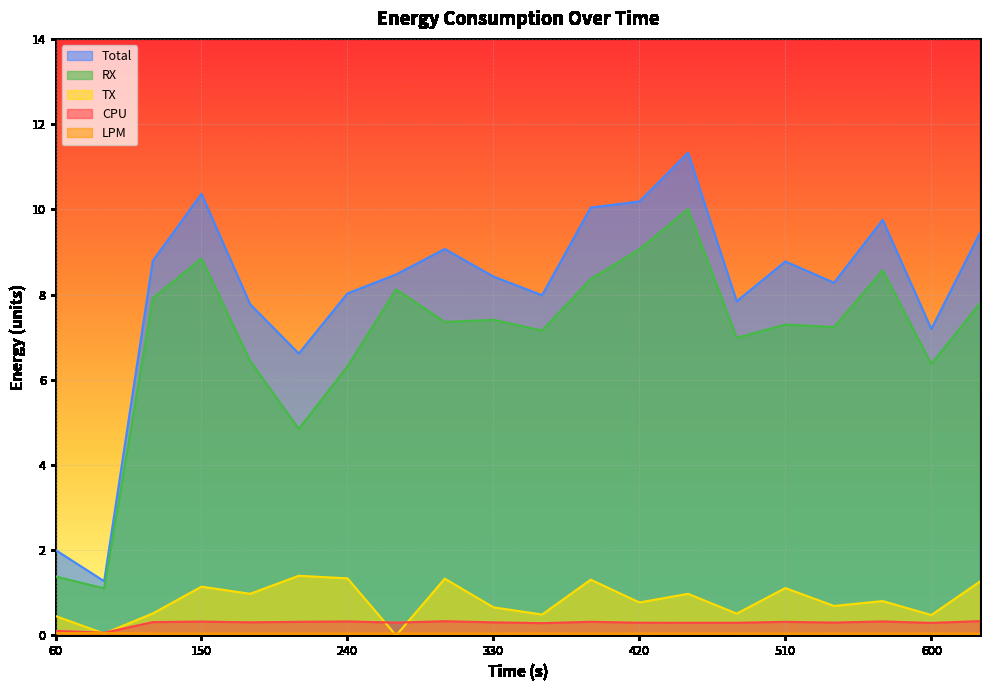

In RX, how many points are higher than both neighbors (excluding endpoints)?

6